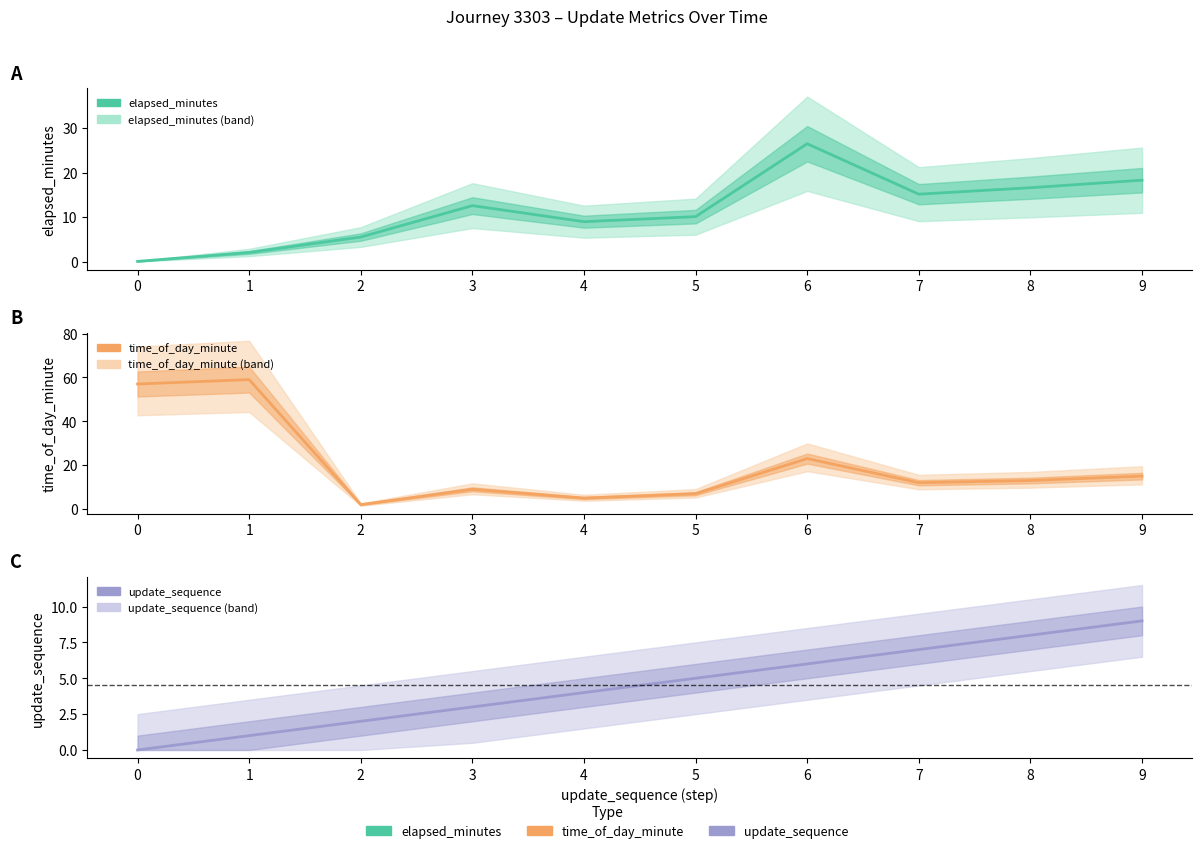

What is the difference between the second highest and second lowest values in the update_sequence series?

7.0